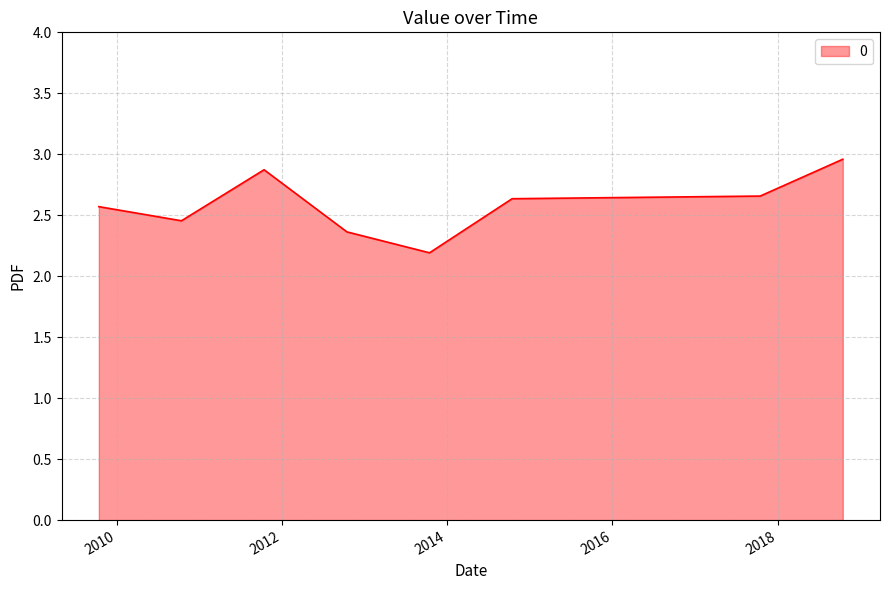

What is the smallest value displayed?

2.2